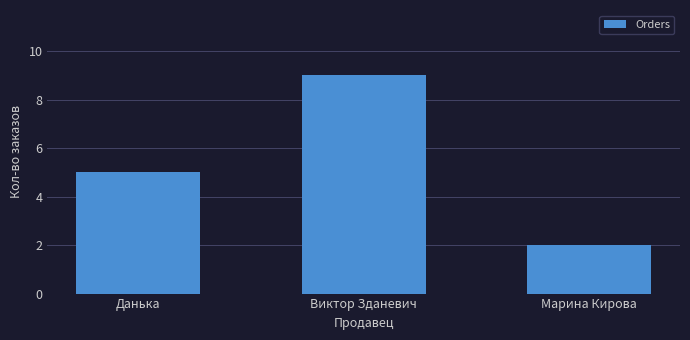

Which label corresponds to the smallest value in the chart?

Марина Кирова